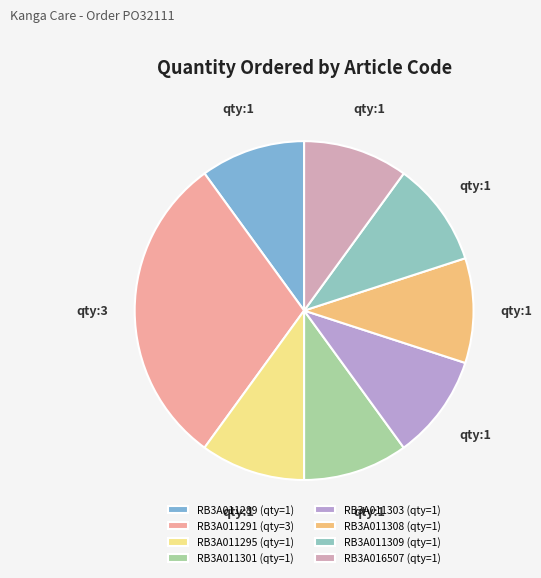

How many segments does this pie chart have?

8